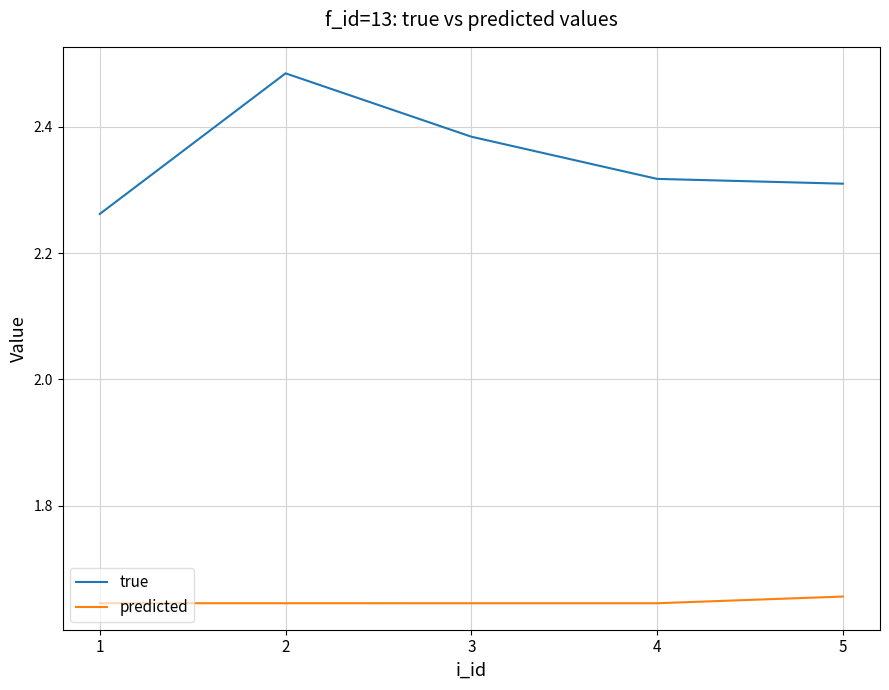

Which series changed the most between 1 and 5?

true